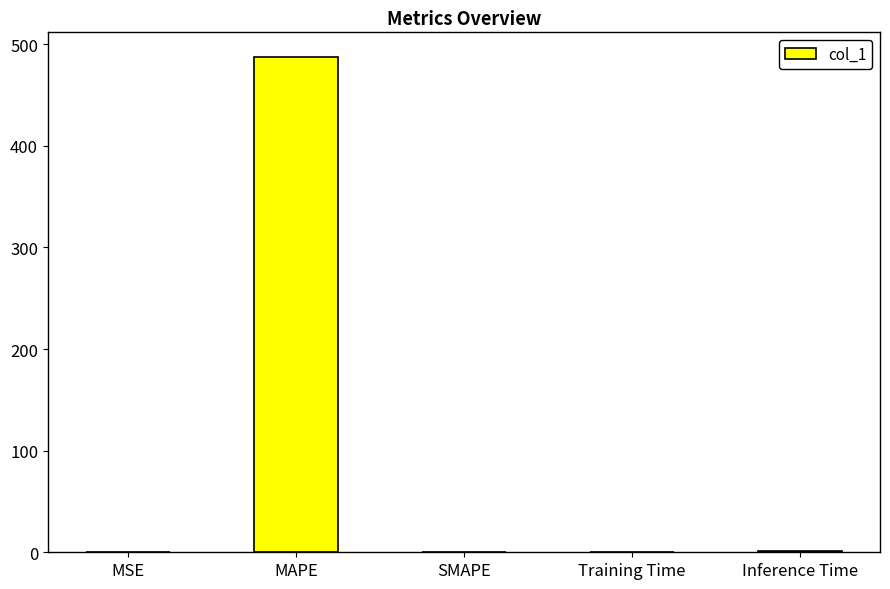

The chart shows a value of 205.8 at MAPE. True or false?

False